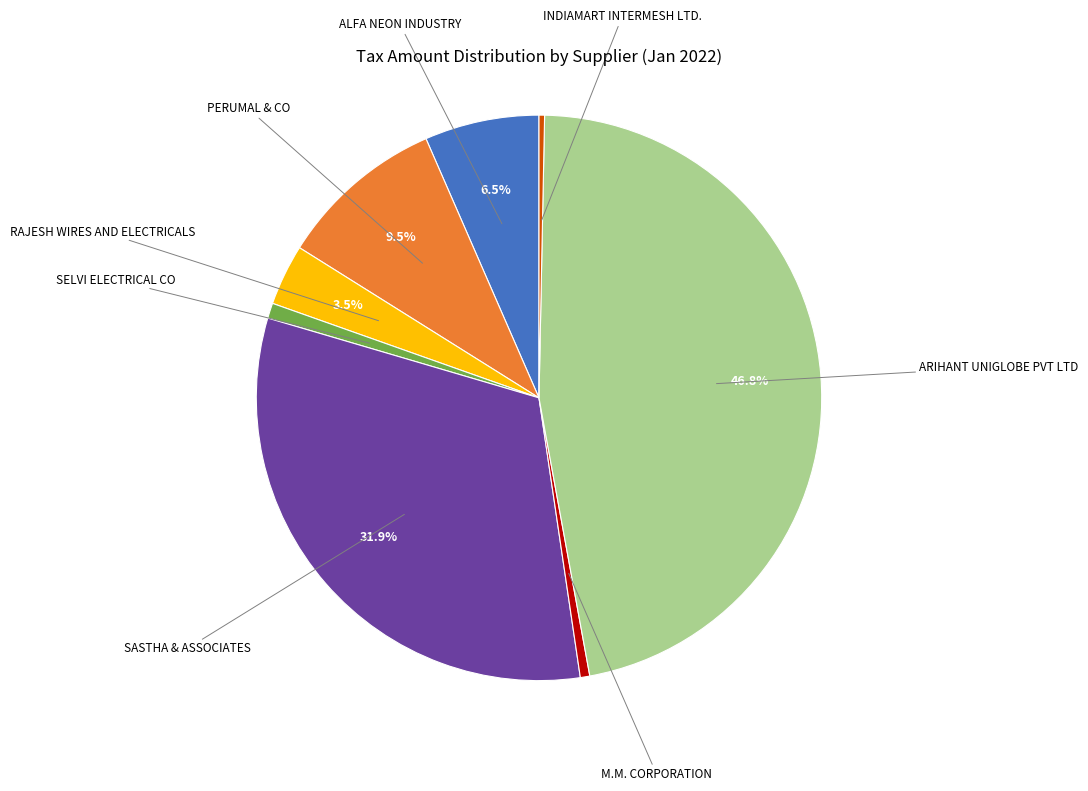

Does SELVI ELECTRICAL CO account for over 50% of the chart?

No